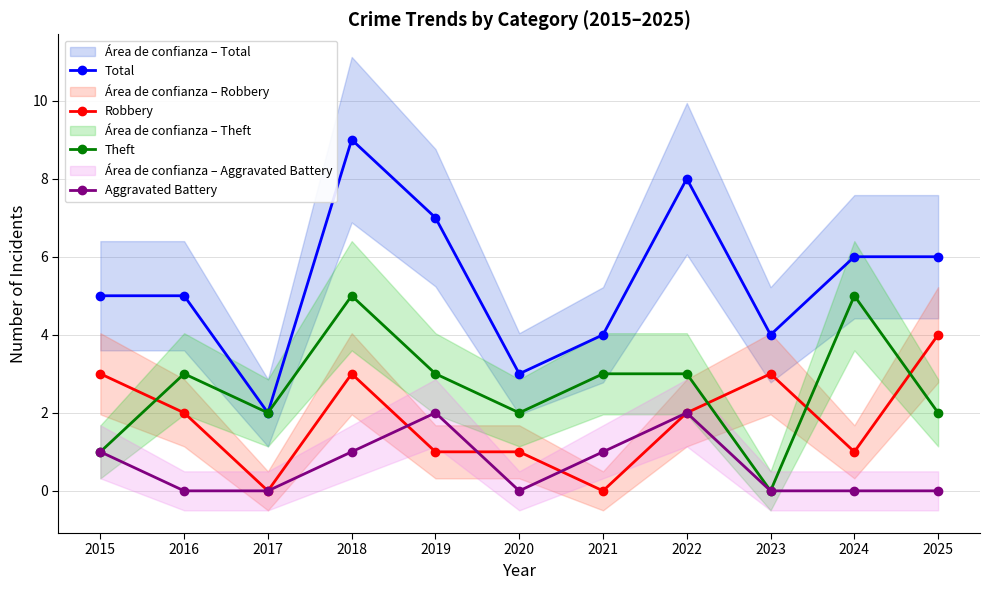

What is the value of the Theft point at the 10th from the left?

5